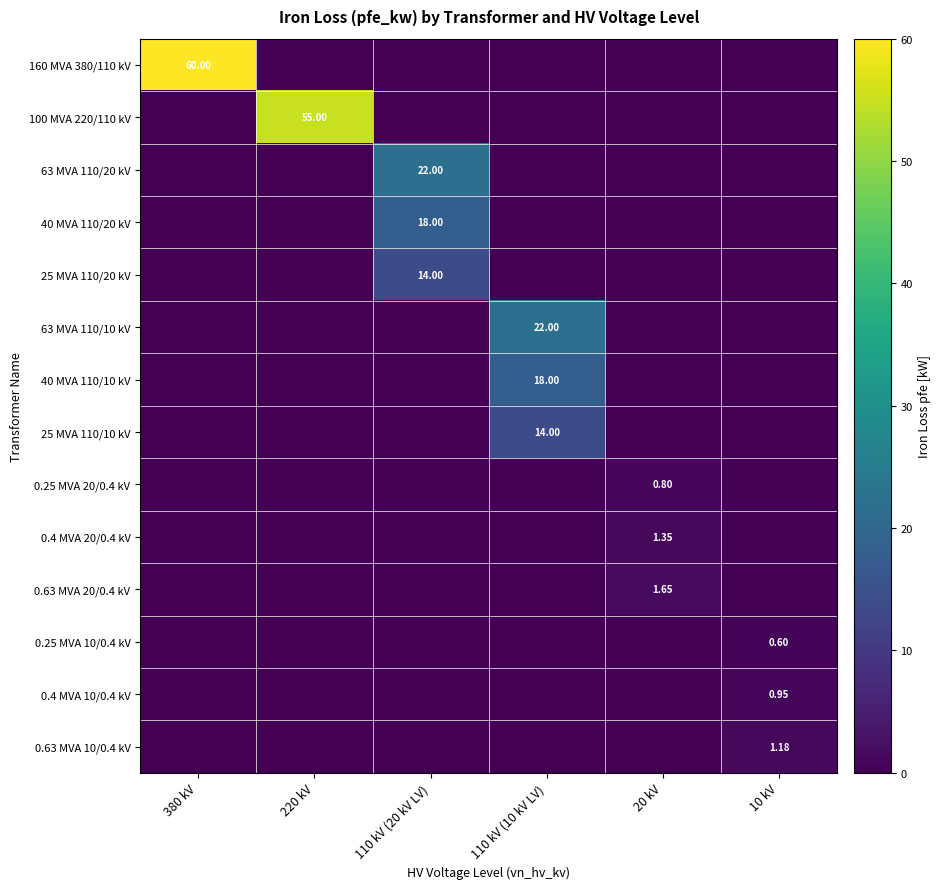

What is the total value across all series at 220 kV?

55.0